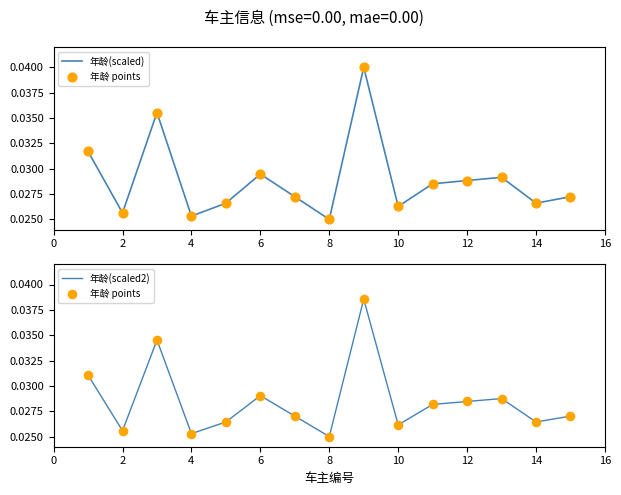

What is the total value across all series at 8?

0.1